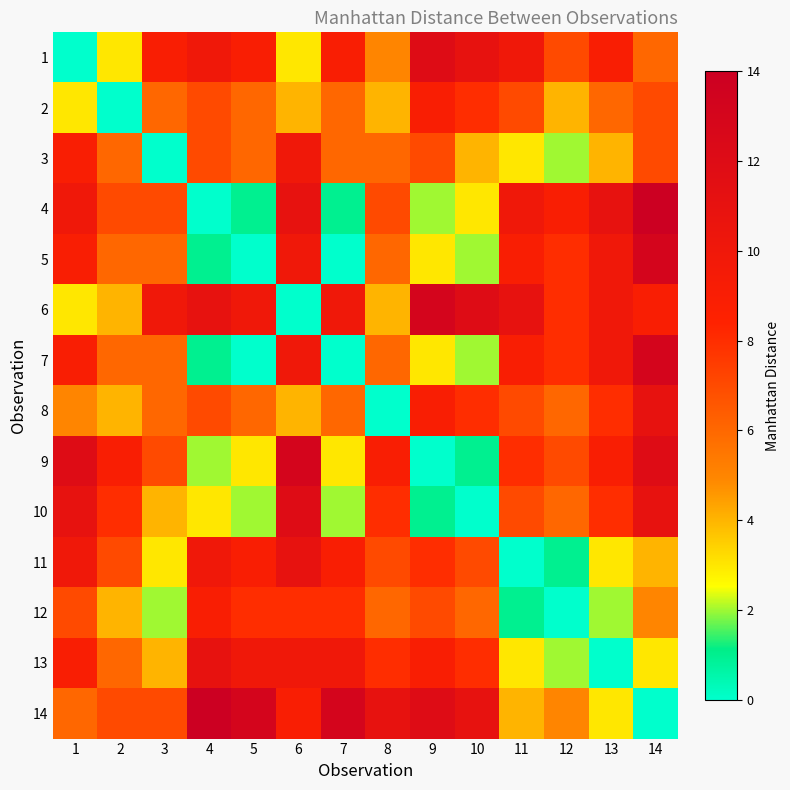

Between 6 and 2, which is larger?

6